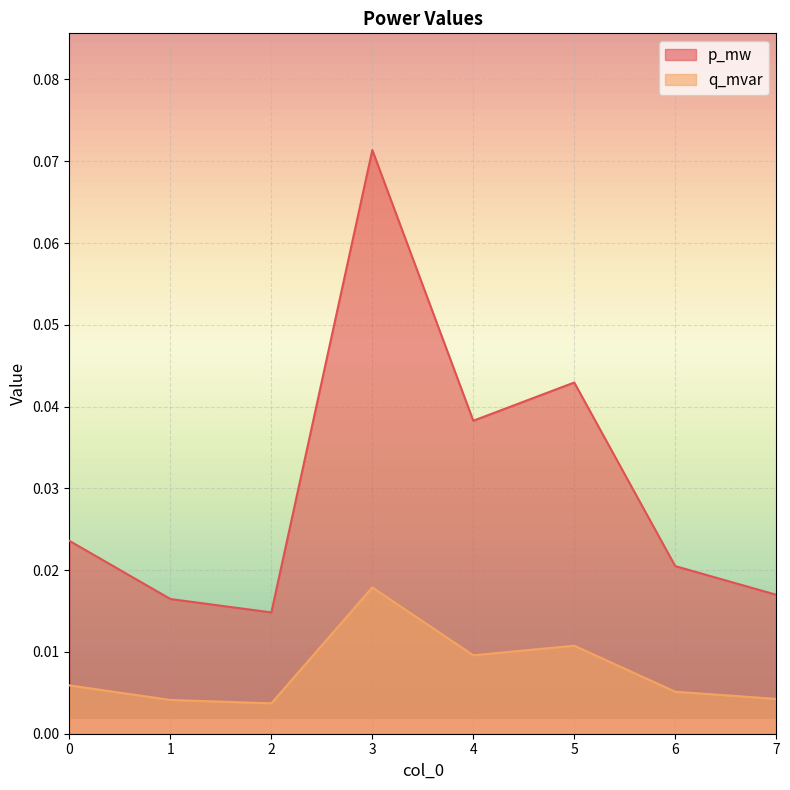

How many data points does each series have?

8